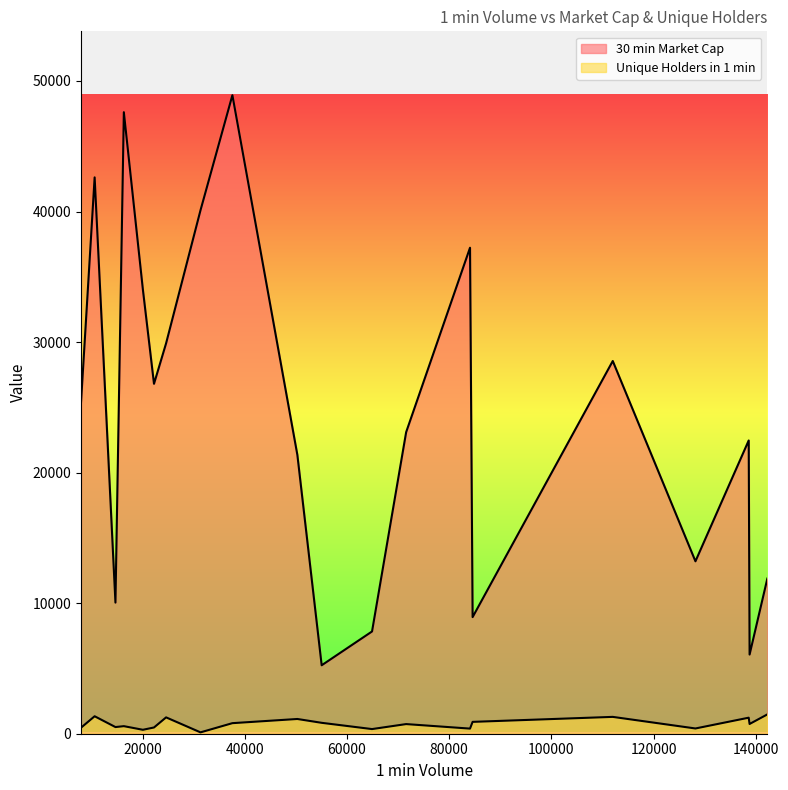

At which label does Unique Holders in 1 min reach its minimum?

31333